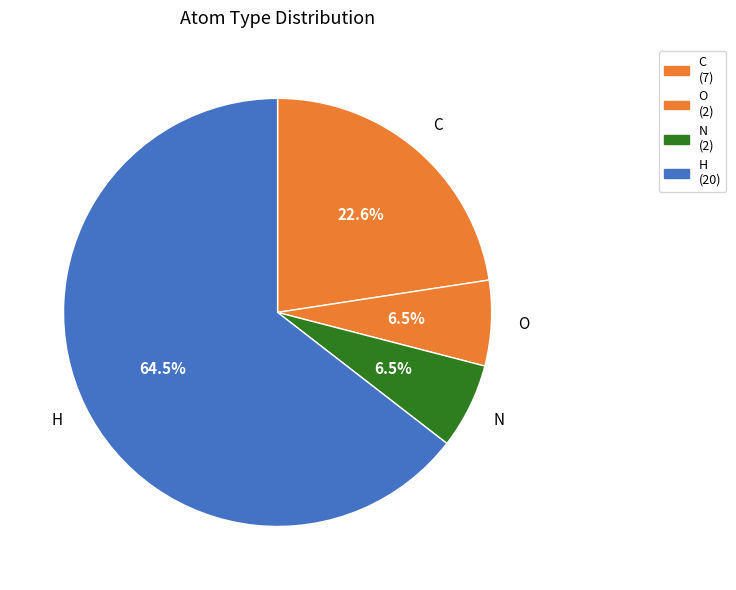

To the nearest percent, what is the average slice percentage?

25%